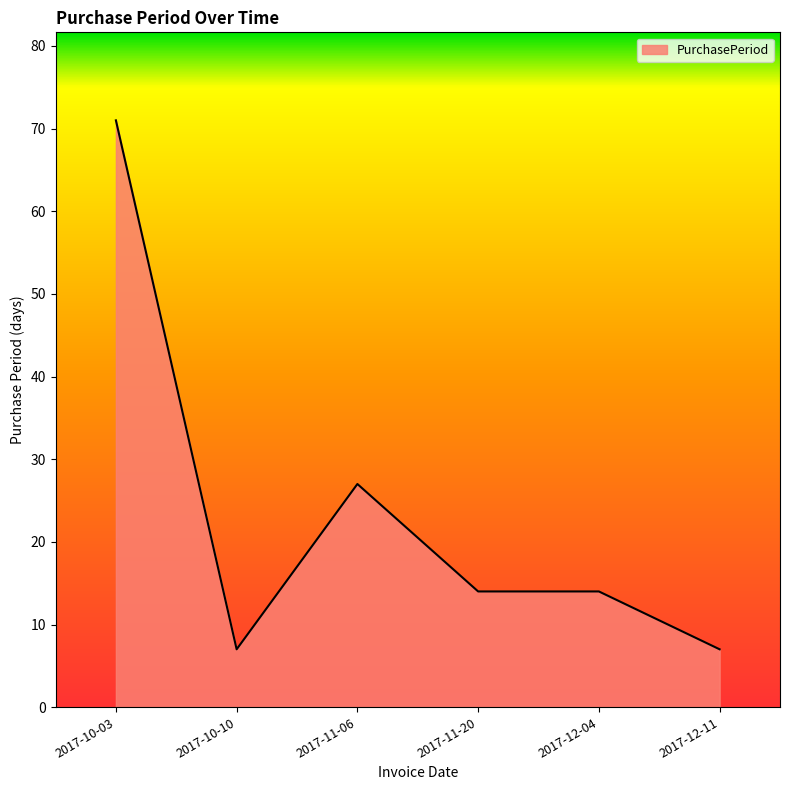

The value at 2017-11-06 is 36. True or false?

False